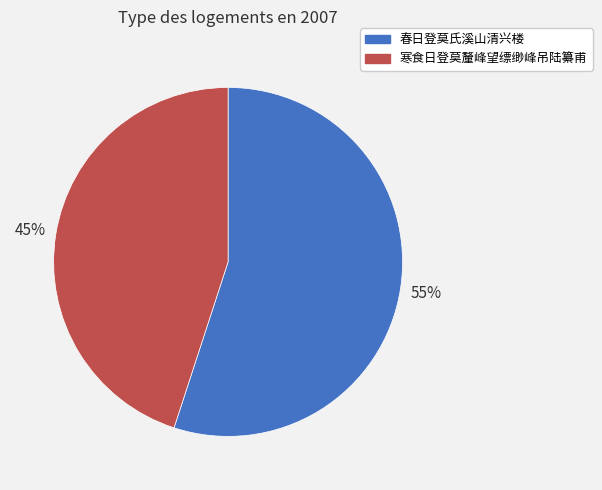

What is the ratio of the value at 寒食日登莫釐峰望缥缈峰吊陆纂甫 to the value at 春日登莫氏溪山清兴楼?

0.8